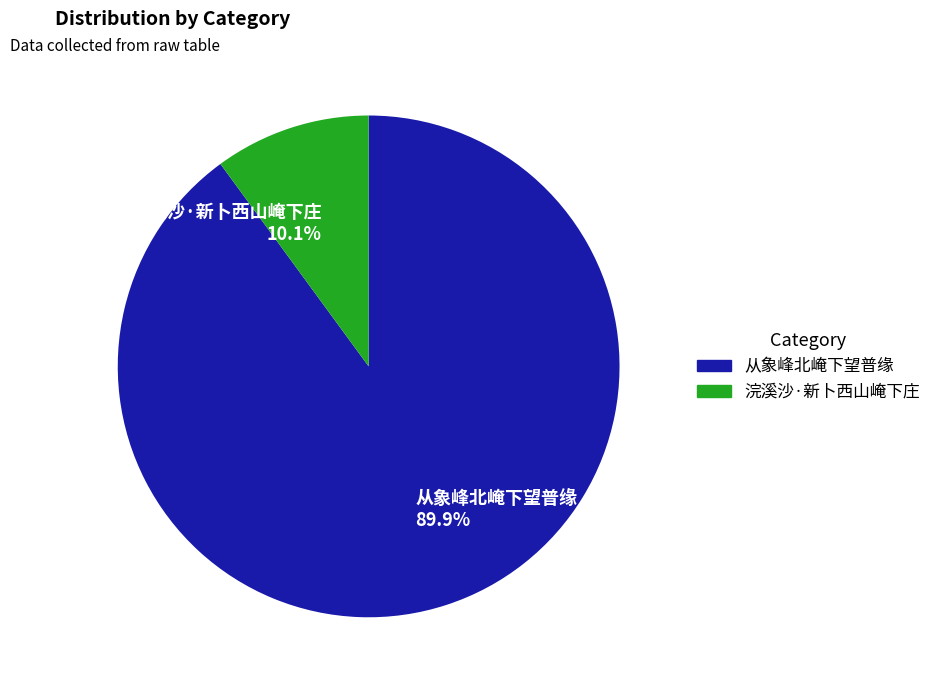

What percentage is the 从象峰北崦下望普缘 slice, to the nearest percent?

90%